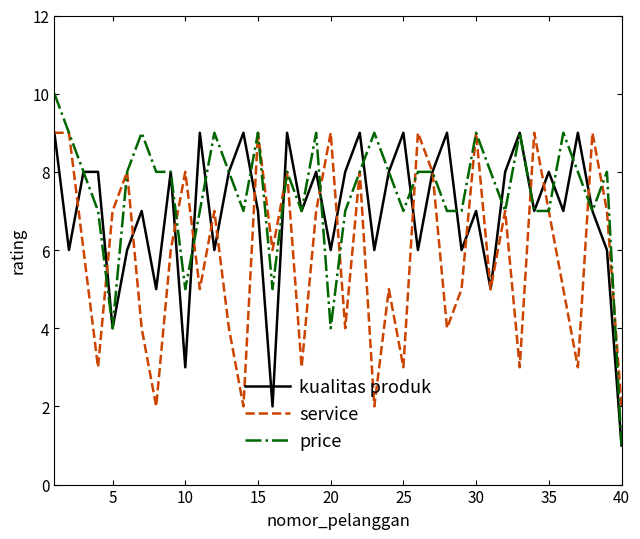

Which series has the largest total across all categories?

price